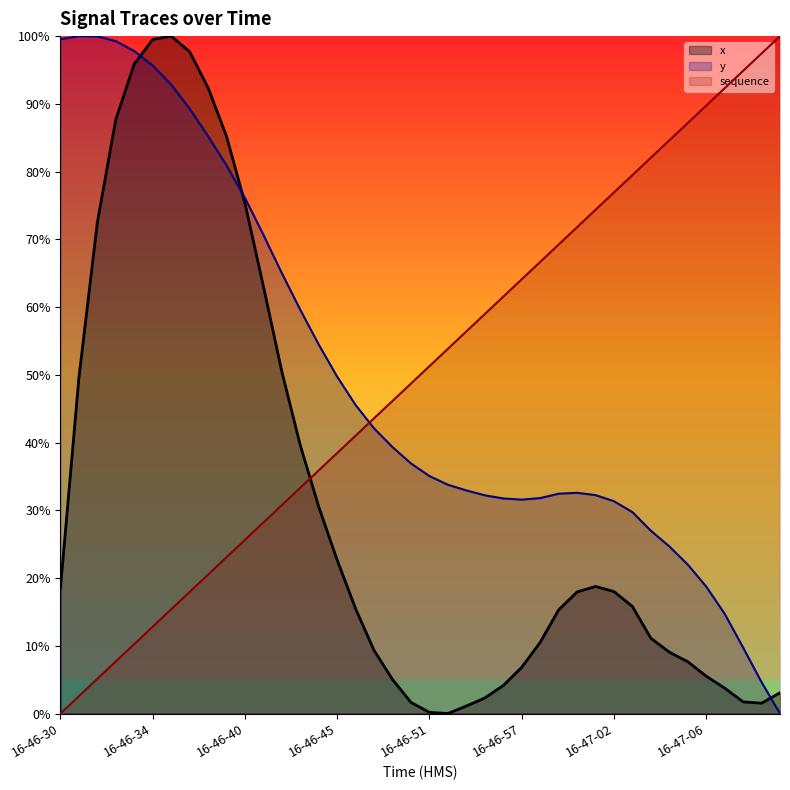

True or false: x has a value of -0.7 at 16-46-51.

False